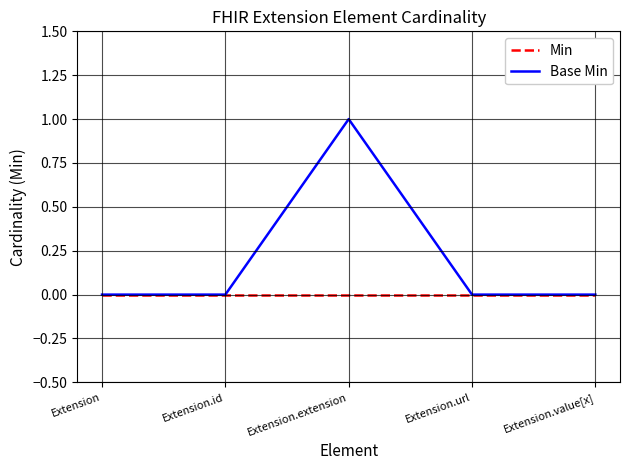

The Base Min series shows 0 at Extension.url. True or false?

True